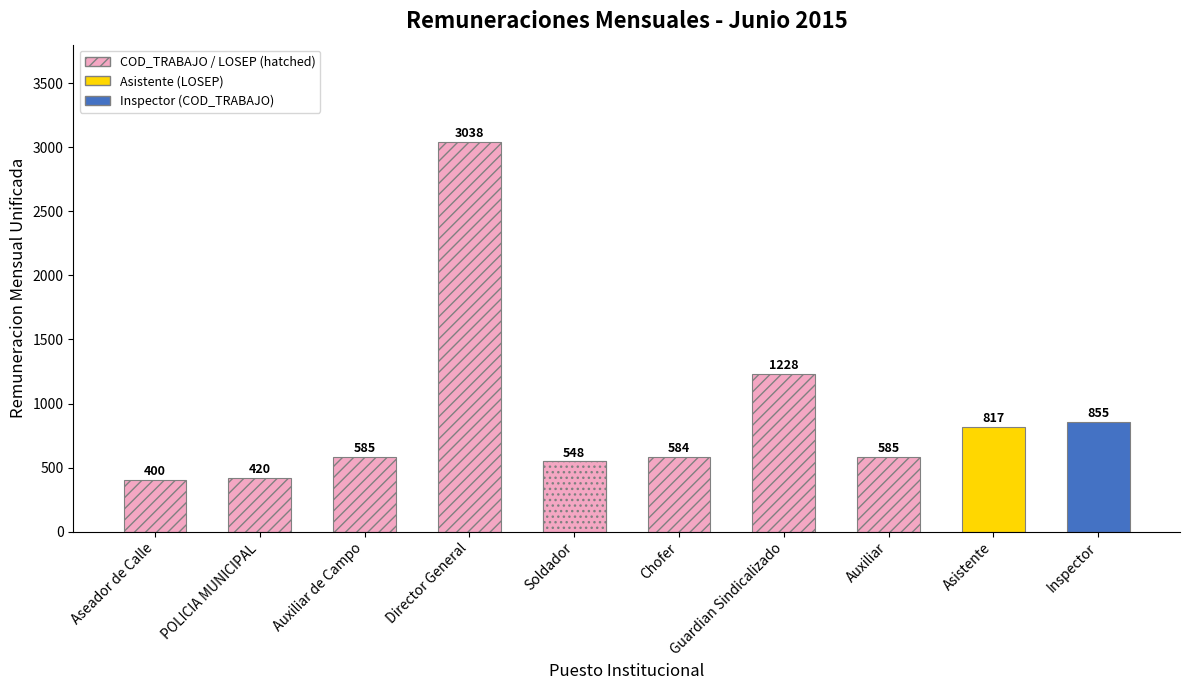

The chart shows a value of 855.0 at Inspector. True or false?

True